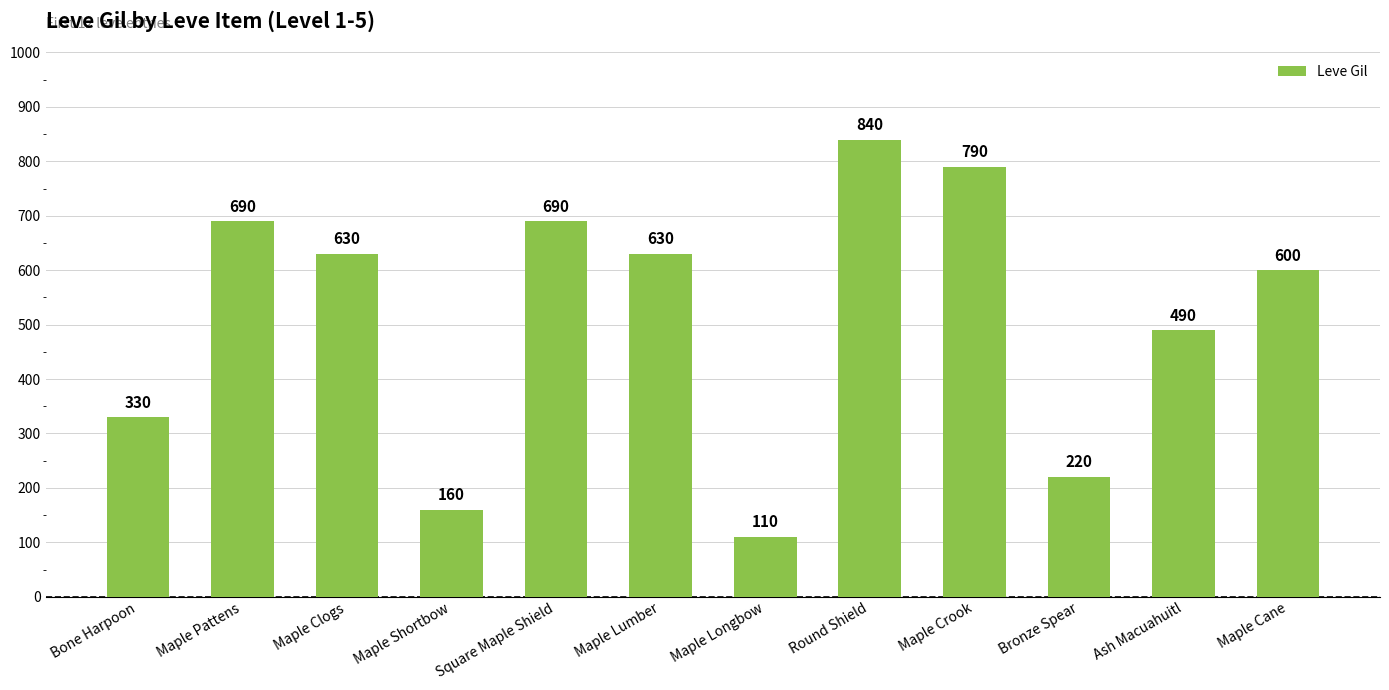

What is the label of the 9th bar from the right?

Maple Shortbow